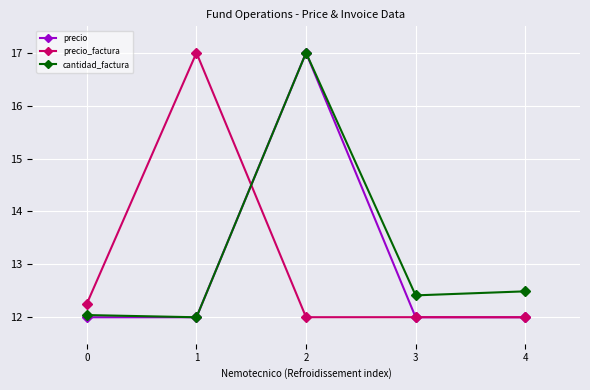

Reading right to left, what are all the values shown in this chart?

precio: 4=12.0	3=12.0	2=17.0	1=12.0	0=12.0
precio_factura: 4=12.0	3=12.0	2=12.0	1=17.0	0=12.3
cantidad_factura: 4=12.5	3=12.4	2=17.0	1=12.0	0=12.0